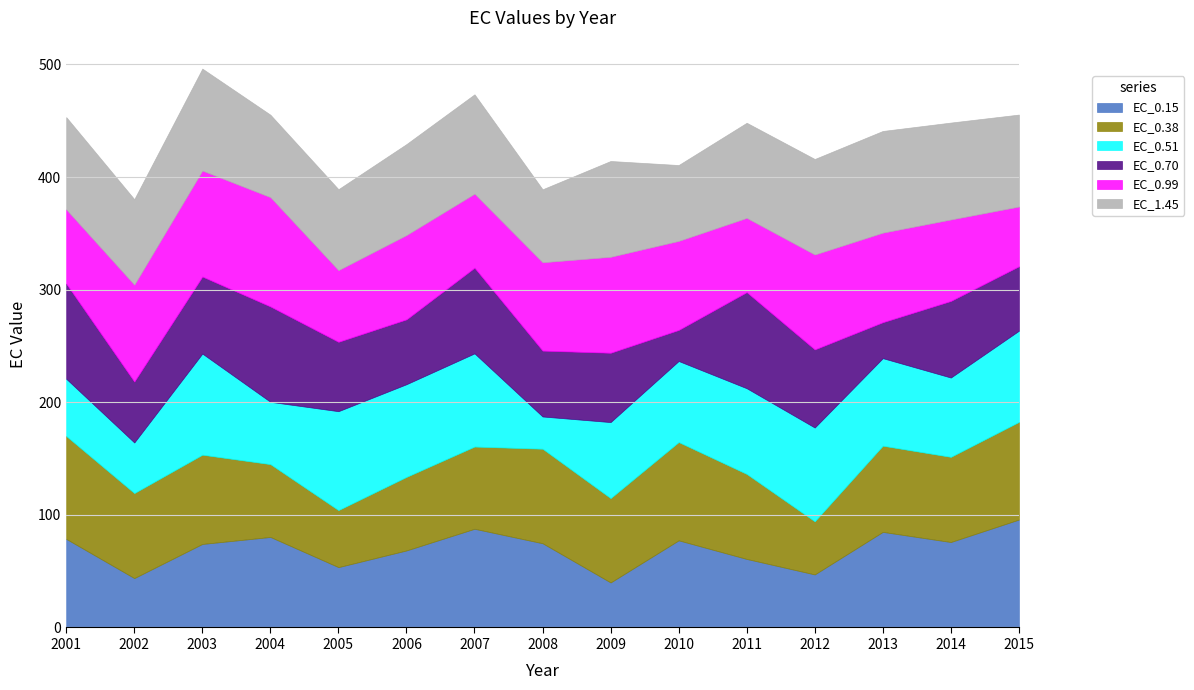

How many data points in EC_0.70 are above 61?

9